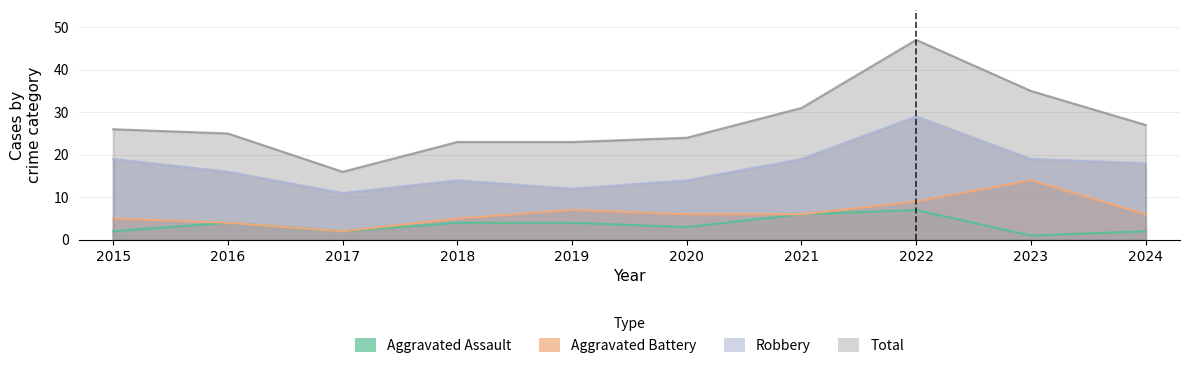

What is the difference between the highest and lowest values at 2023?

34